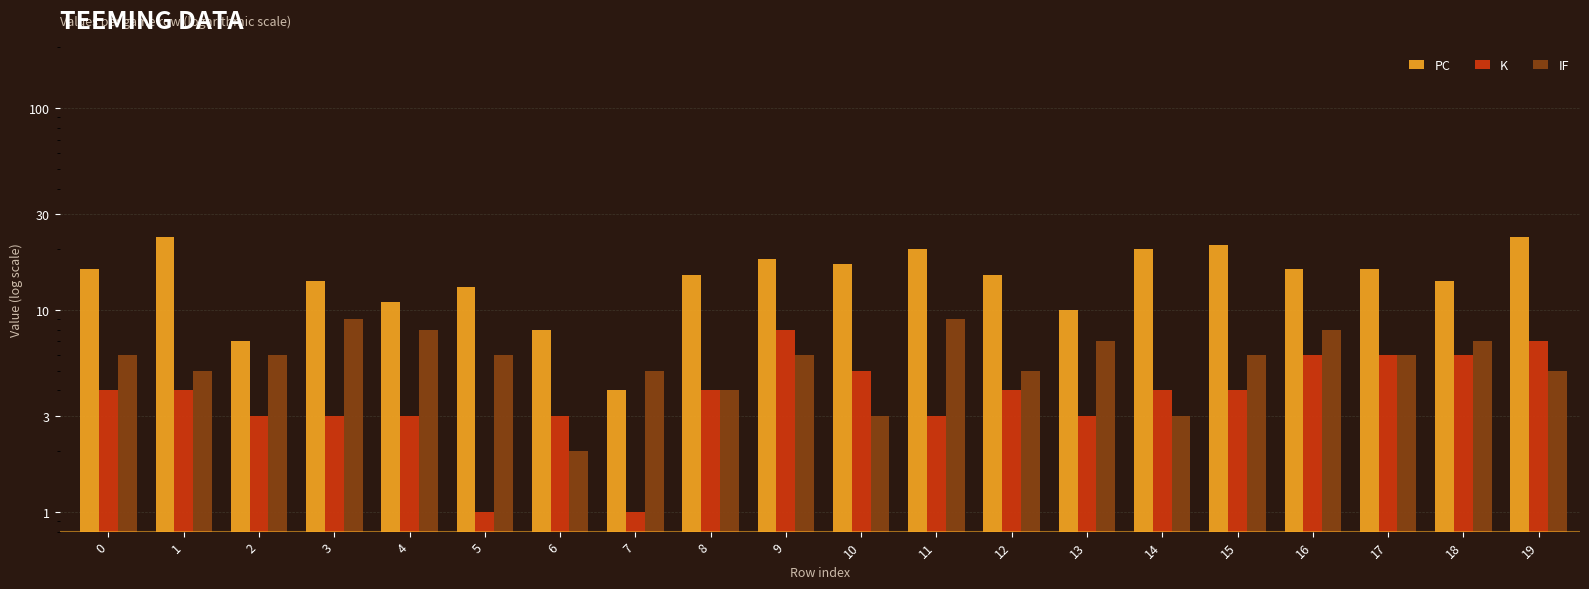

How many values in the PC series exceed 16?

7